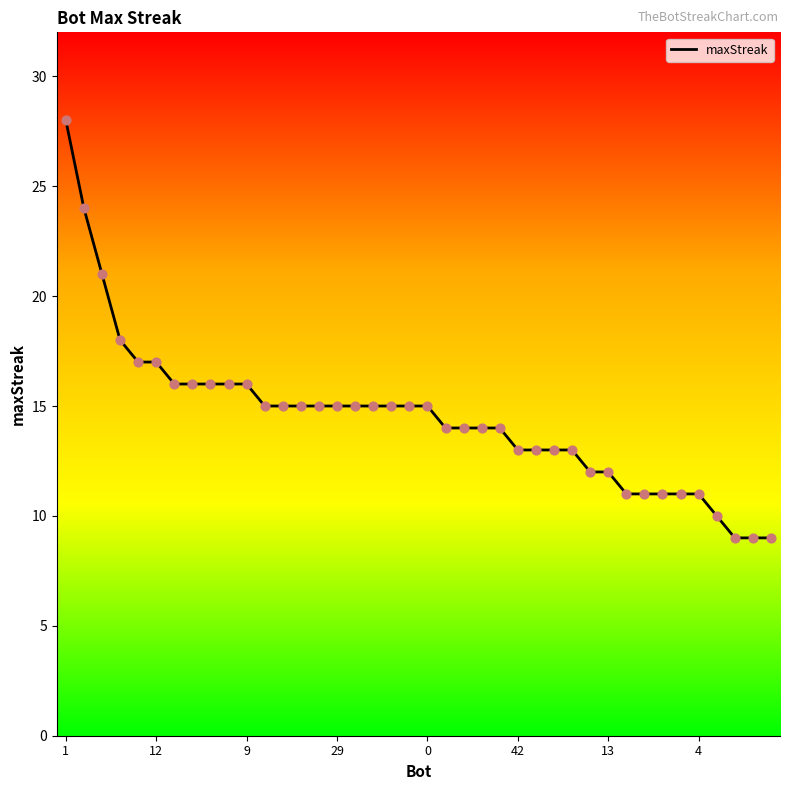

What is the difference between the maximum and minimum values?

19